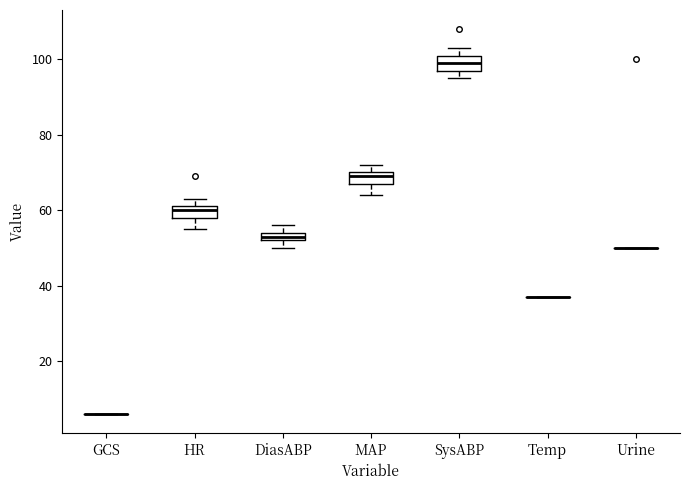

Where is the lower edge of the box for HR on the y-axis? The values are not printed on the chart, so give them approximately, as read against the axis.

58